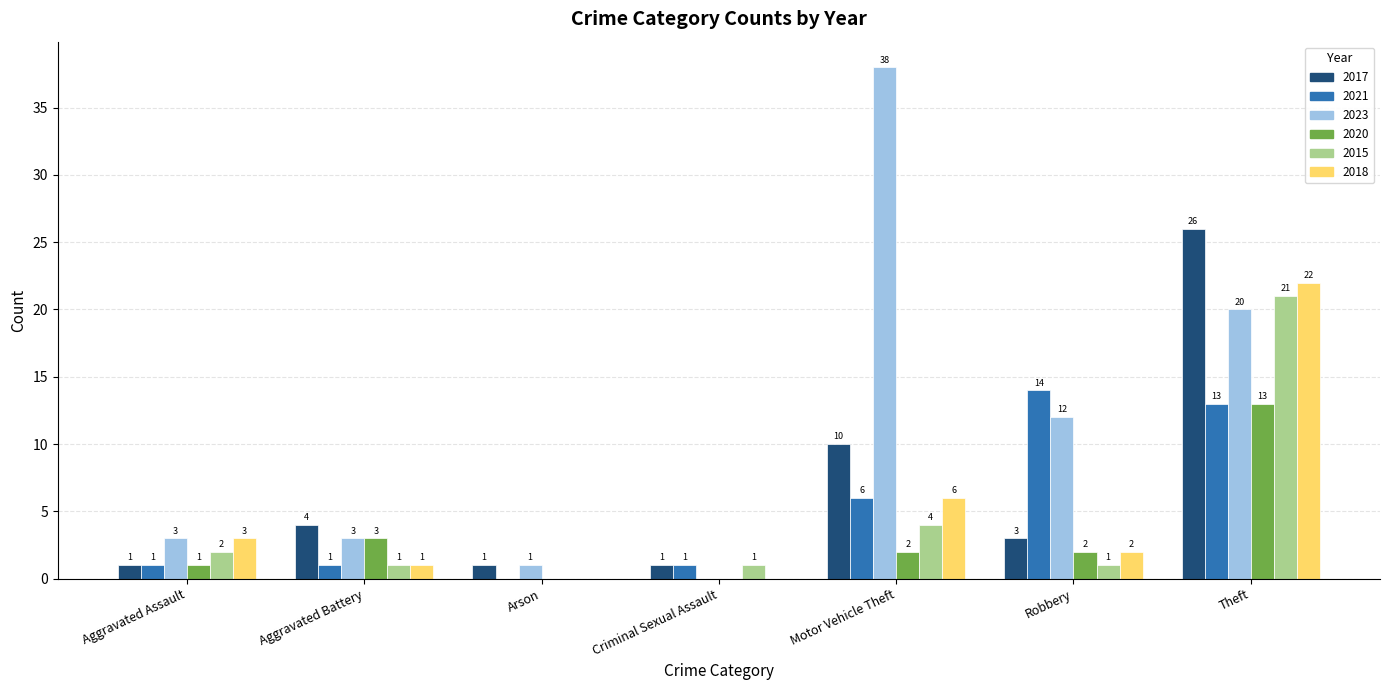

What are all the series names shown in the legend?

2017, 2021, 2023, 2020, 2015, 2018